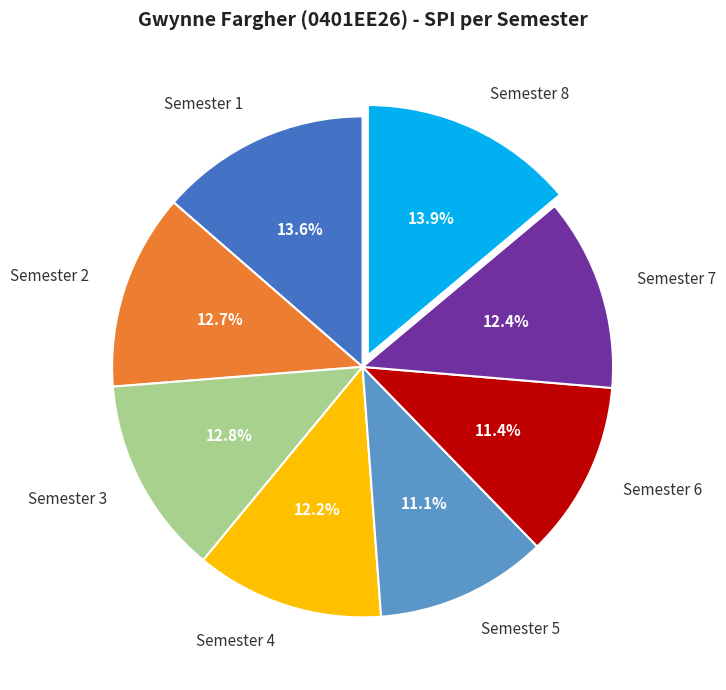

To the nearest percent, what is the difference between the Semester 3 and Semester 5 slice percentages?

2%